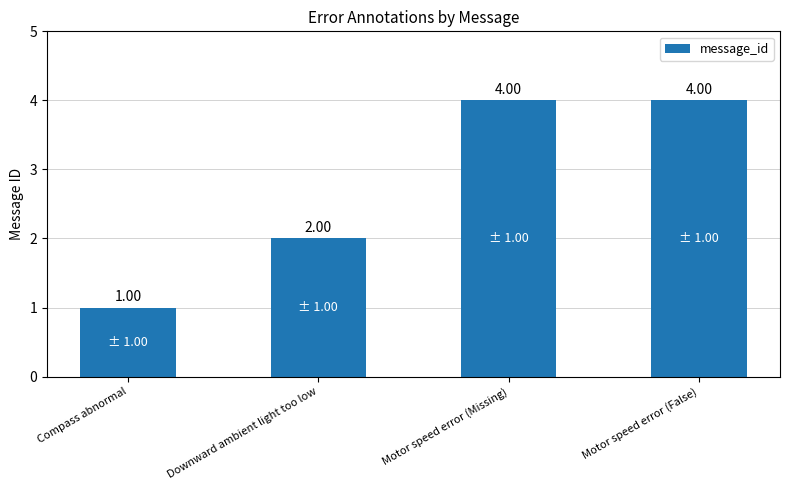

Approximately how many times larger is the value at Motor speed error (False) compared to Downward ambient light too low?

2.0